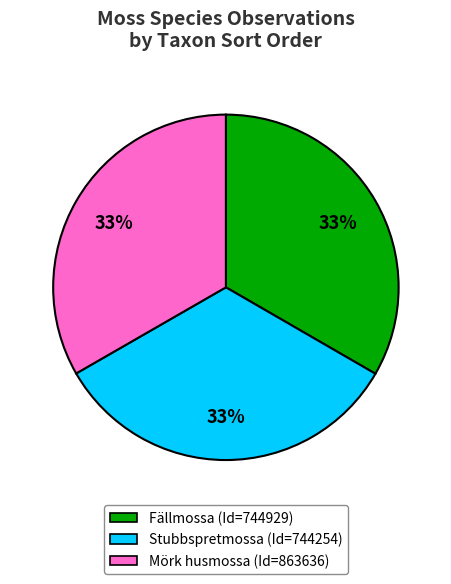

Is there any slice that represents more than half of the pie?

No